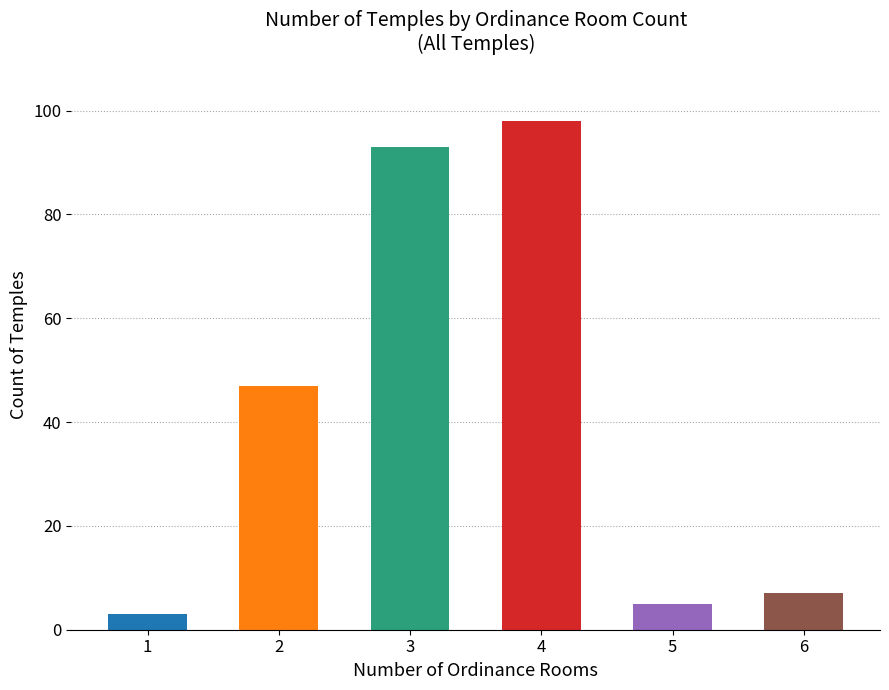

List the labels in order of value, largest first.

4, 3, 2, 6, 5, 1